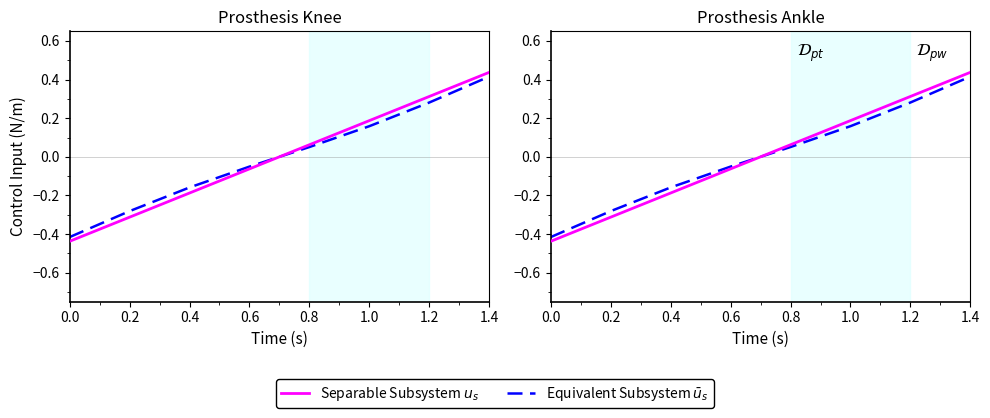

What is the sum of the Separable Subsystem $u_s$ values at 1.0 and 0.0?

-0.2